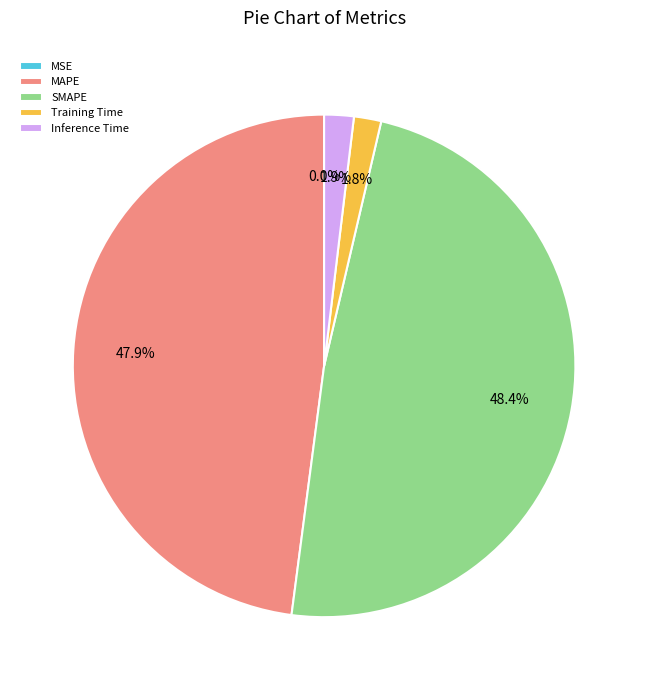

Does SMAPE account for over 50% of the chart?

No